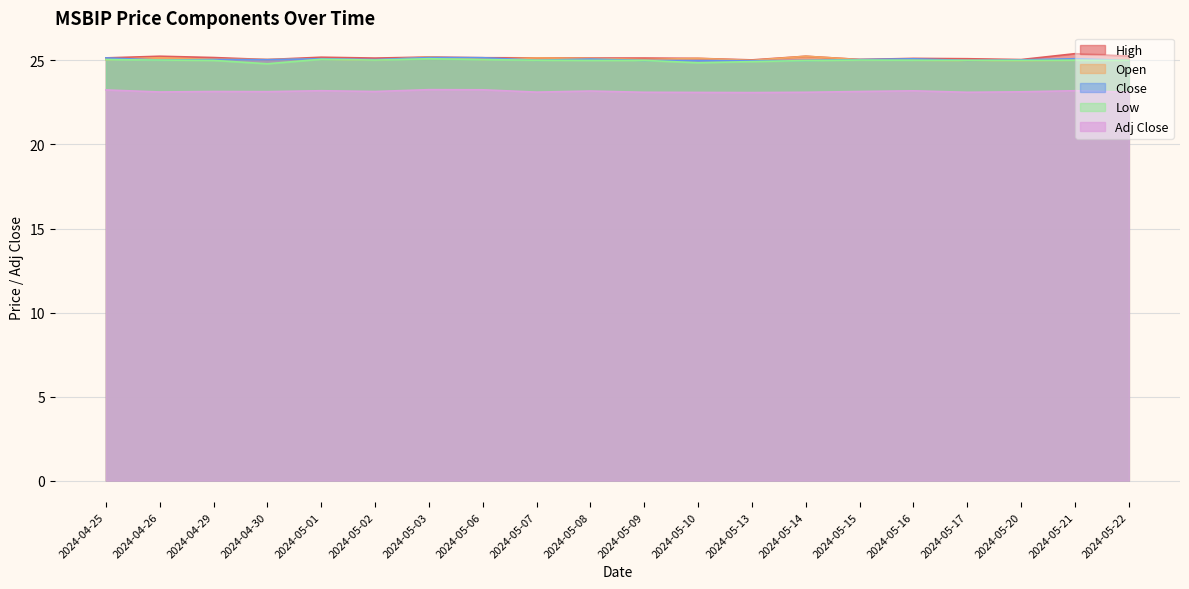

What is the highest value of the Close series?

25.2